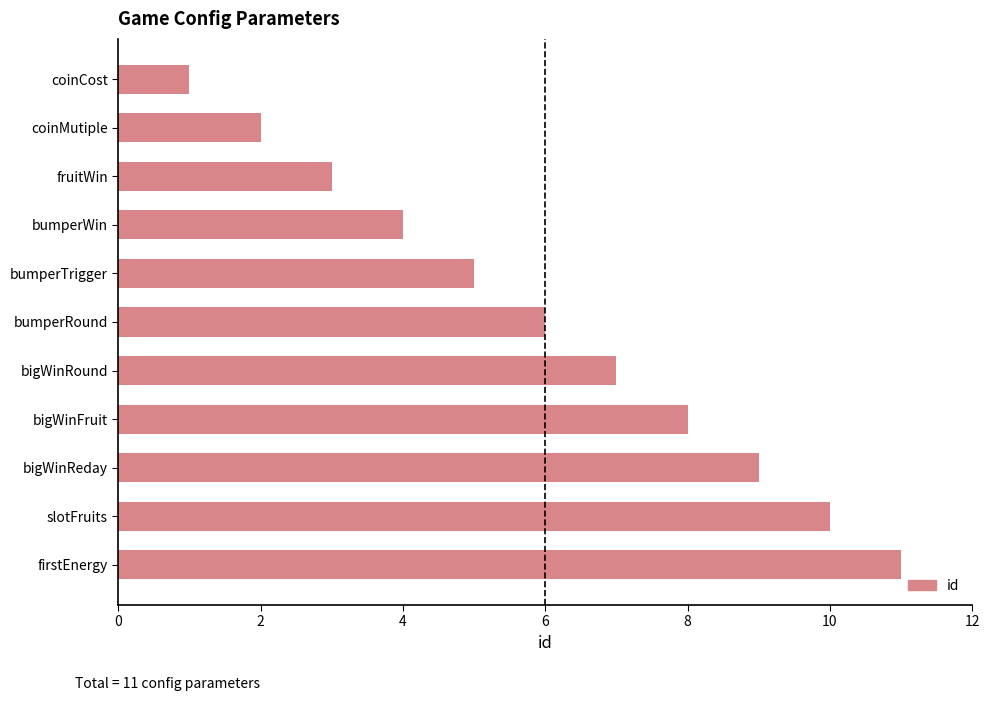

What is the sum of the values at coinMutiple and bigWinReday?

11